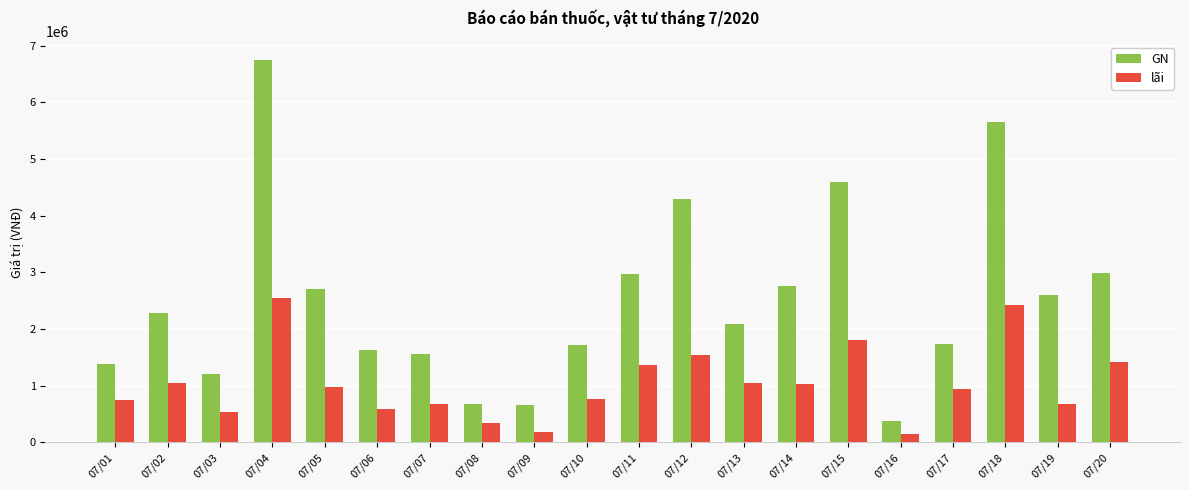

Is the value of GN at 07/06 greater than the value of lãi at 07/02?

Yes